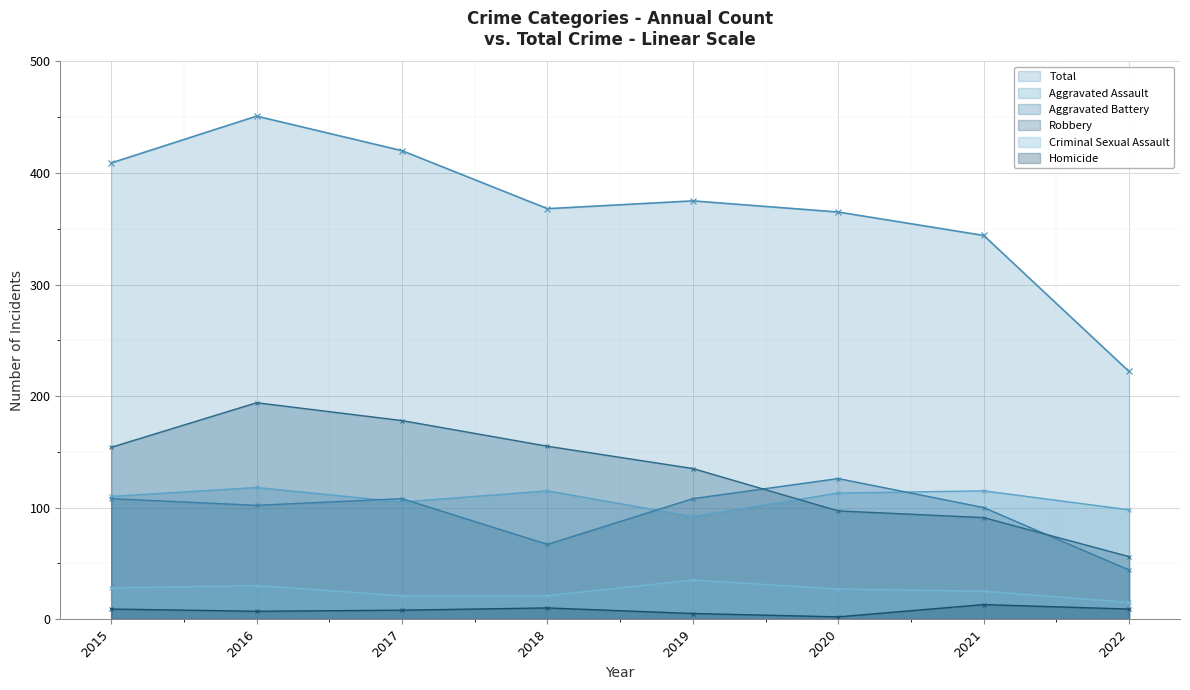

Where is the first local minimum for Homicide?

2016